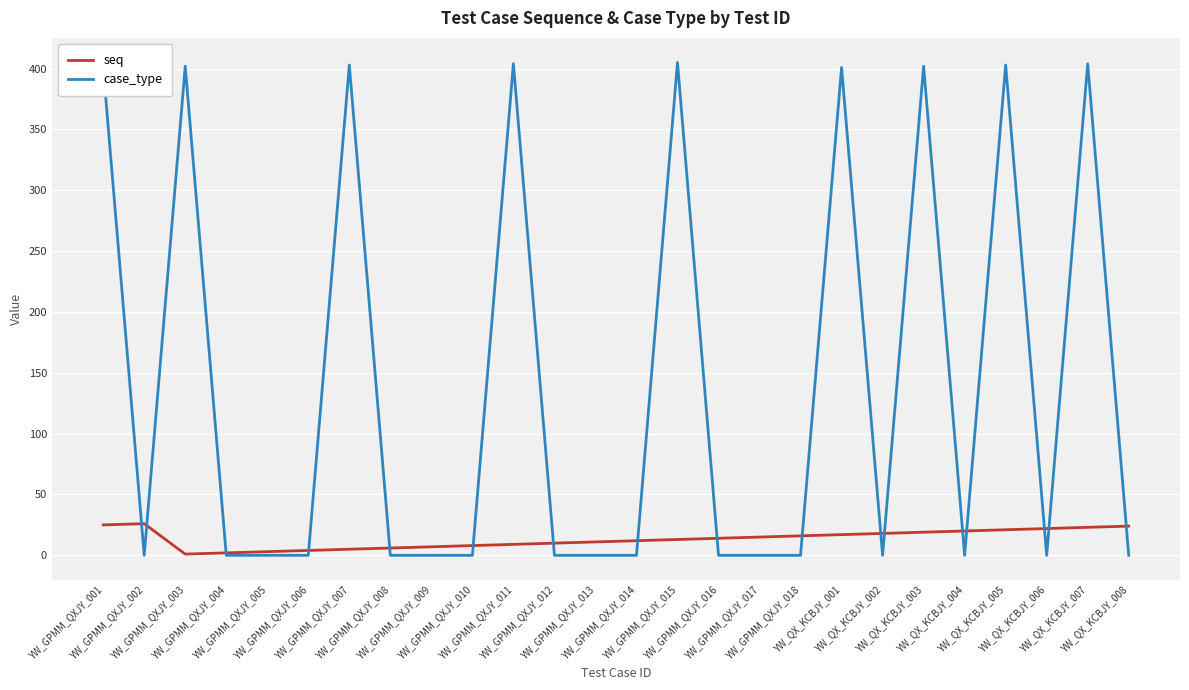

What is the total value across all series at YW_GPMM_QXJY_017?

15